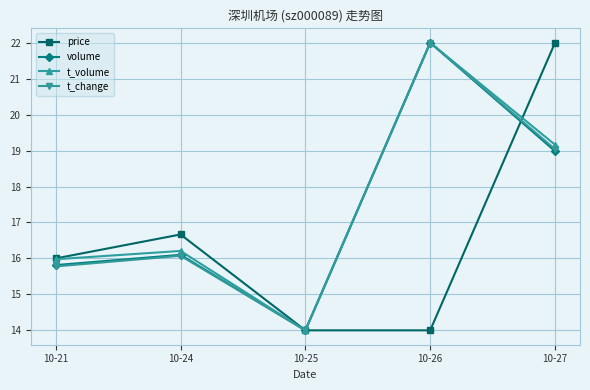

What is the total value across all series at 10-21?

63.6